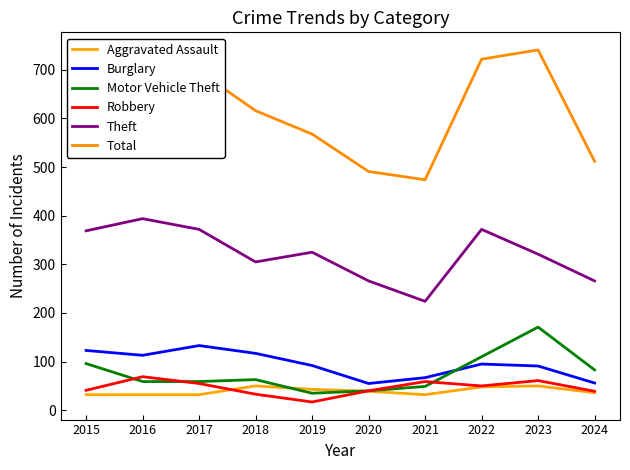

What are all the series names shown in the legend?

Aggravated Assault, Burglary, Motor Vehicle Theft, Robbery, Theft, Total